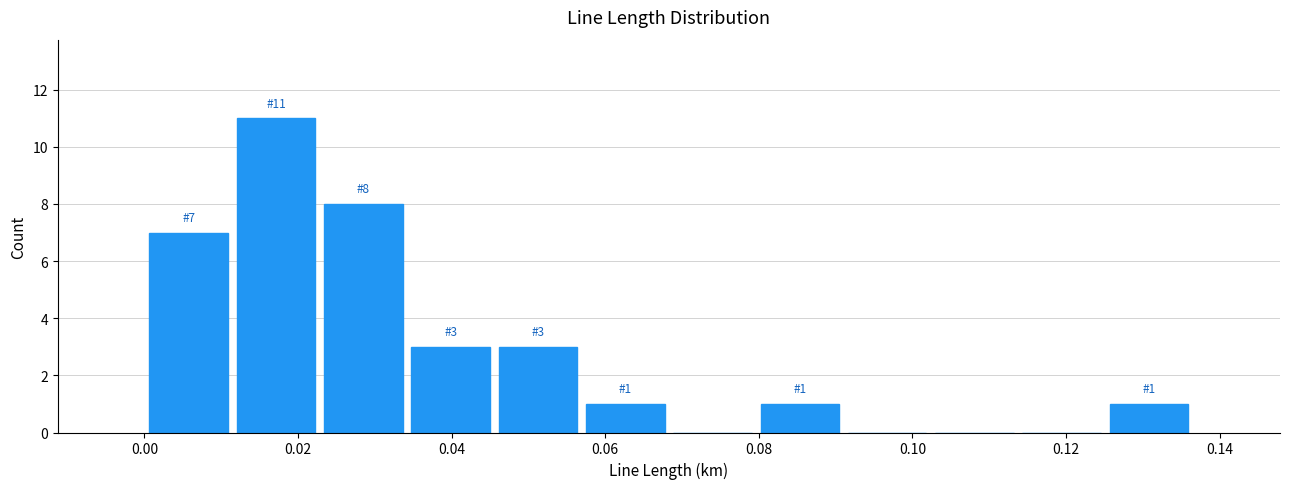

Over which range of the x-axis is the bar tallest?

0.012 to 0.022